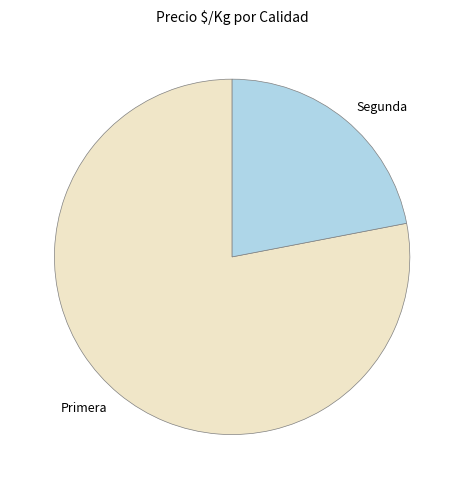

How many slices are in this pie chart?

2